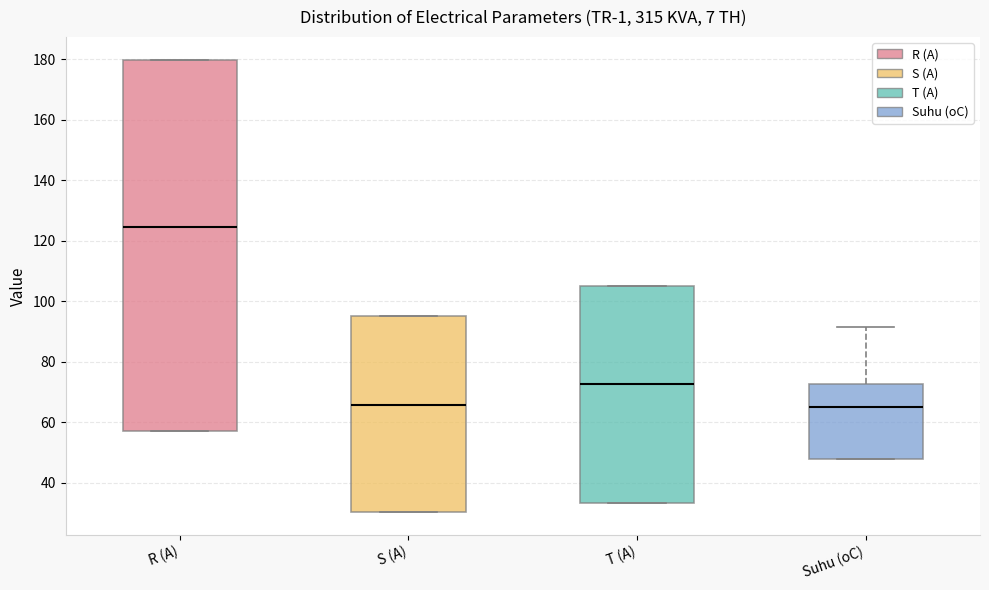

Which box has the highest median line?

R (A)